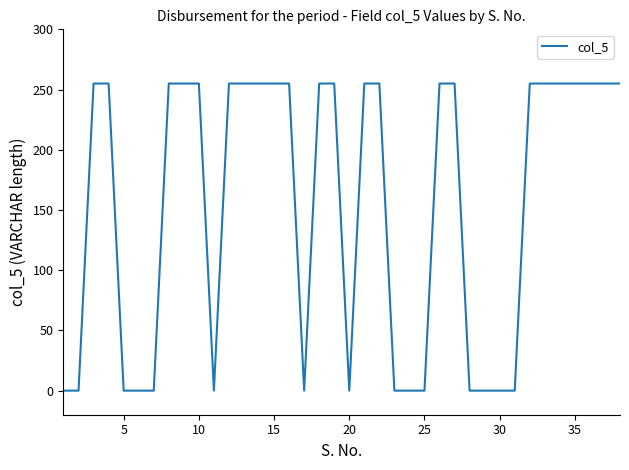

Count the values in the range 0 to 255.

38